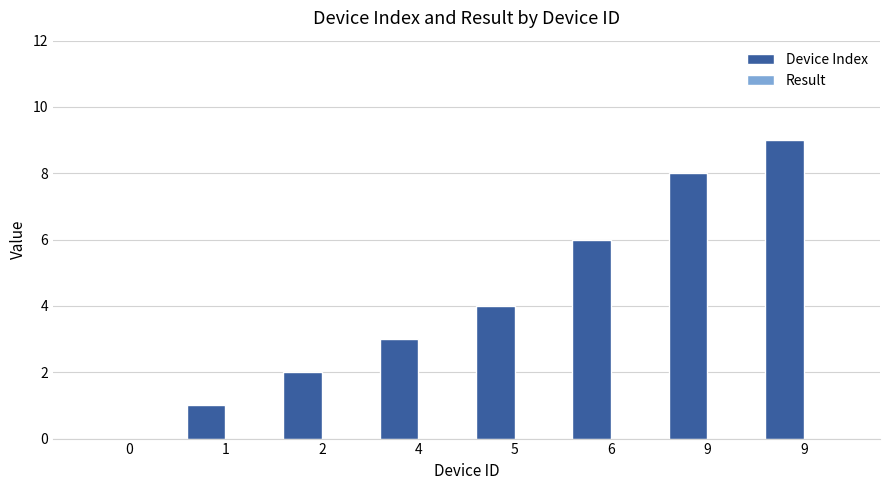

Count the number of categories in the chart.

8